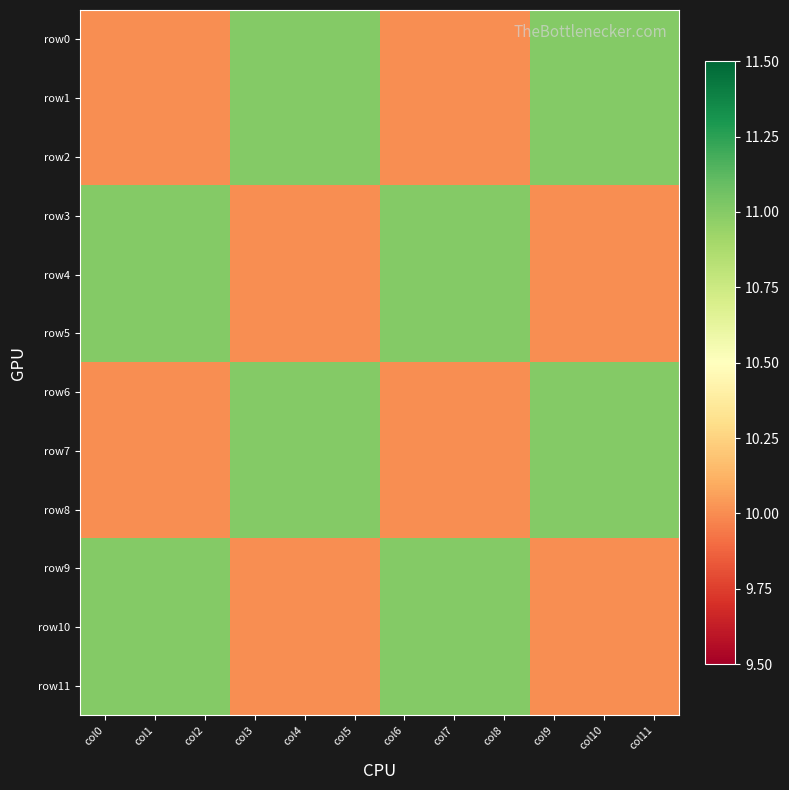

Between col7 and col9, which series saw the biggest shift?

row0